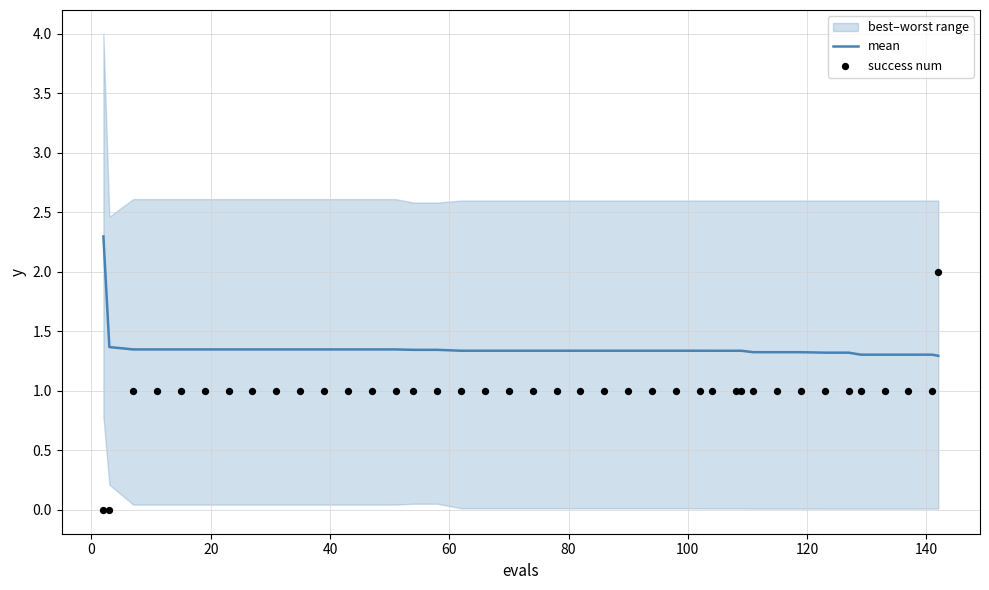

At how many categories does at least one series exceed 1?

40